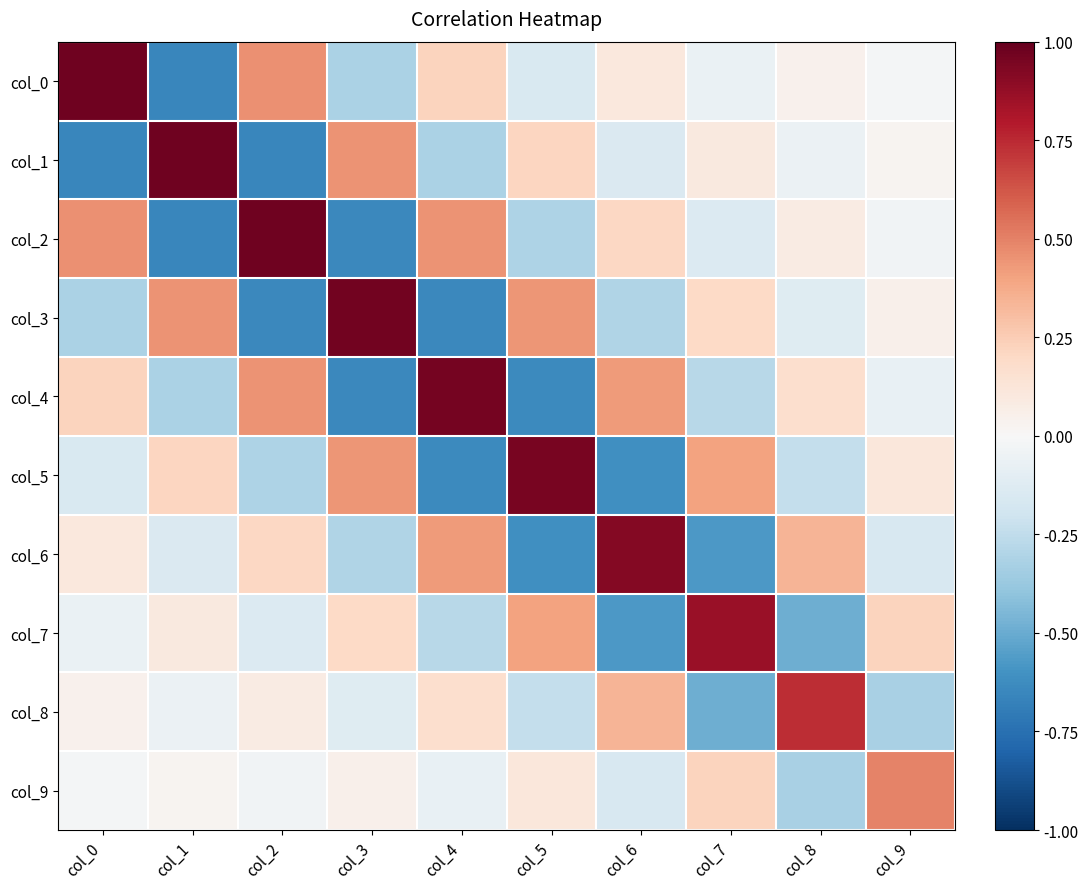

Rank the series at col_4 from highest to lowest value.

col_4, col_2, col_6, col_0, col_8, col_9, col_7, col_1, col_5, col_3